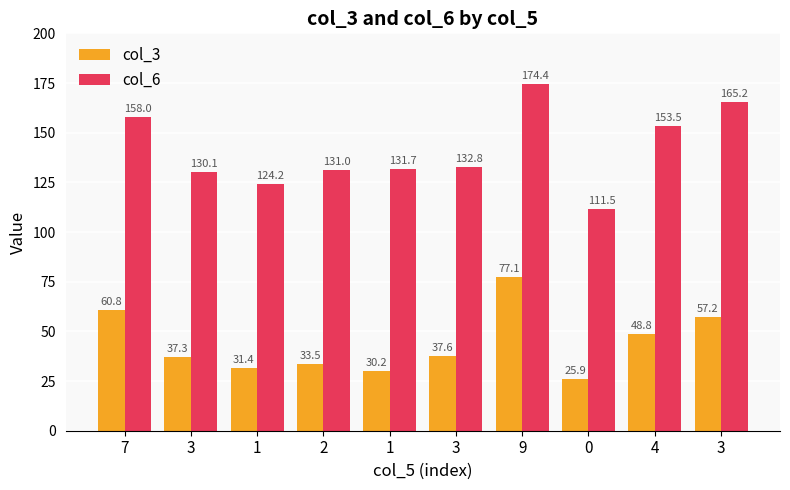

Reading left to right, transcribe all the data shown in this chart.

col_3: 60.8	37.3	31.4	33.5	30.2	37.6	77.1	25.9	48.8	57.2
col_6: 158.0	130.1	124.2	131.0	131.7	132.8	174.4	111.5	153.5	165.2